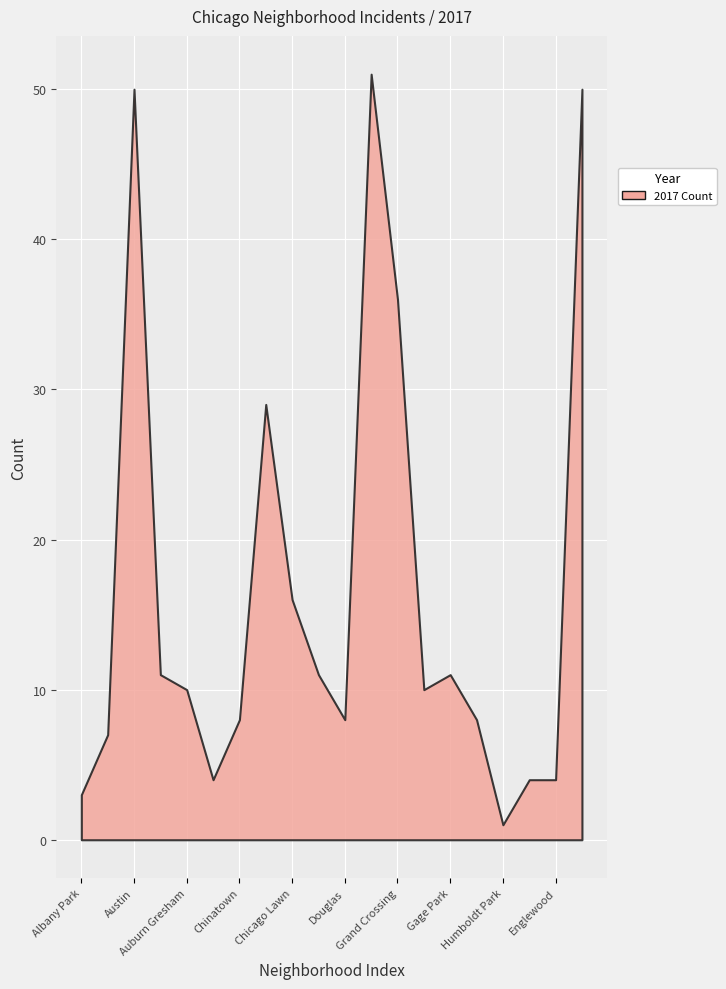

How many interior local peaks does the 2017 series have?

4